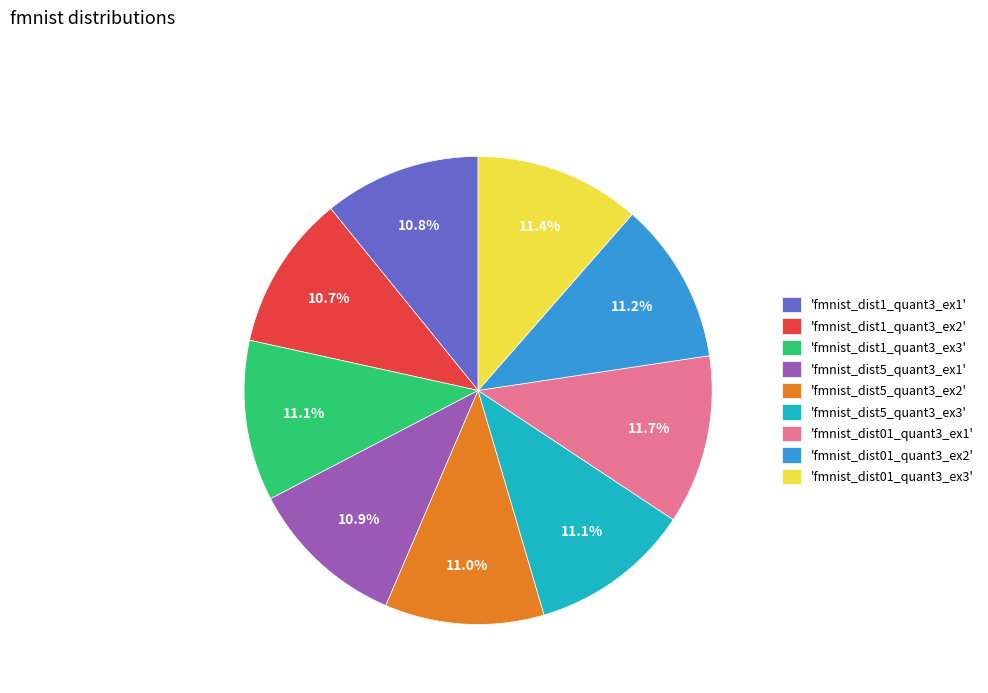

How many slices are in this pie chart?

9